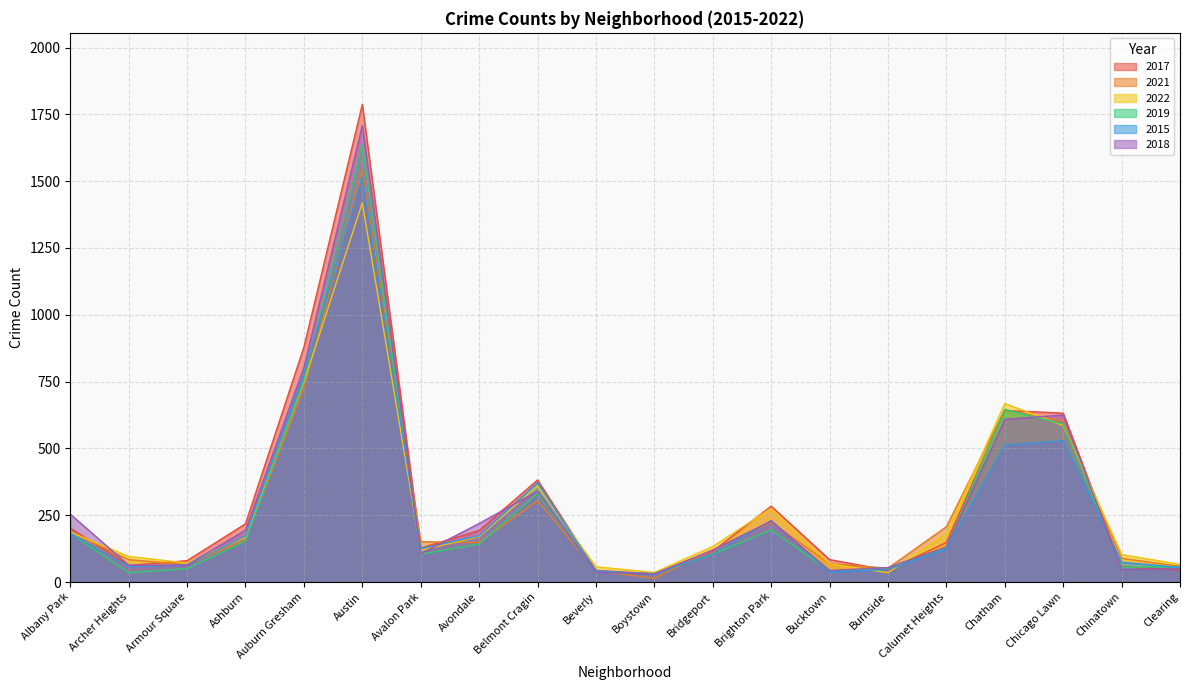

Which series has the largest total across all categories?

2017